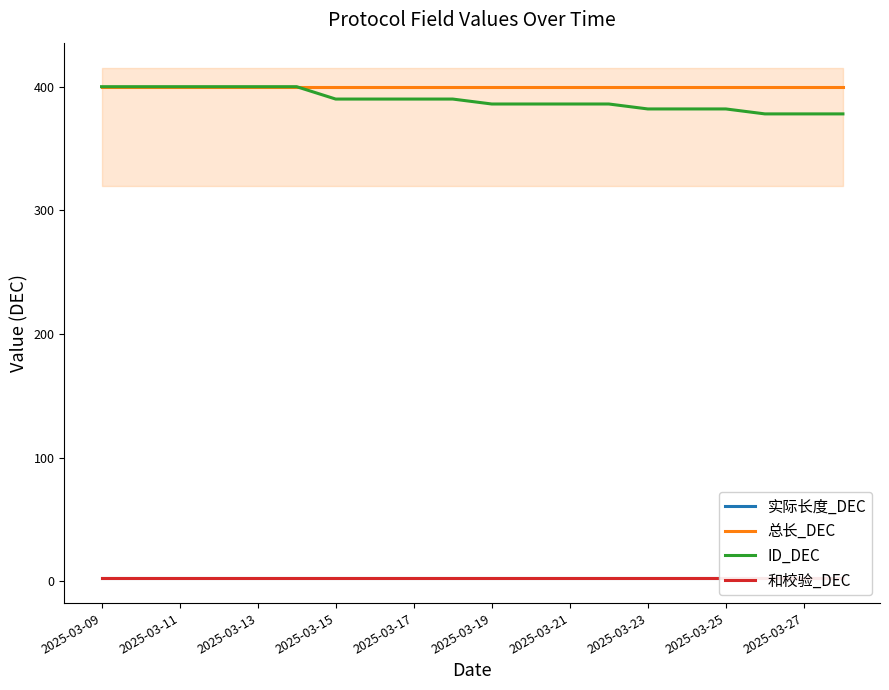

True or false: 实际长度_DEC and 和校验_DEC intersect in this chart.

False